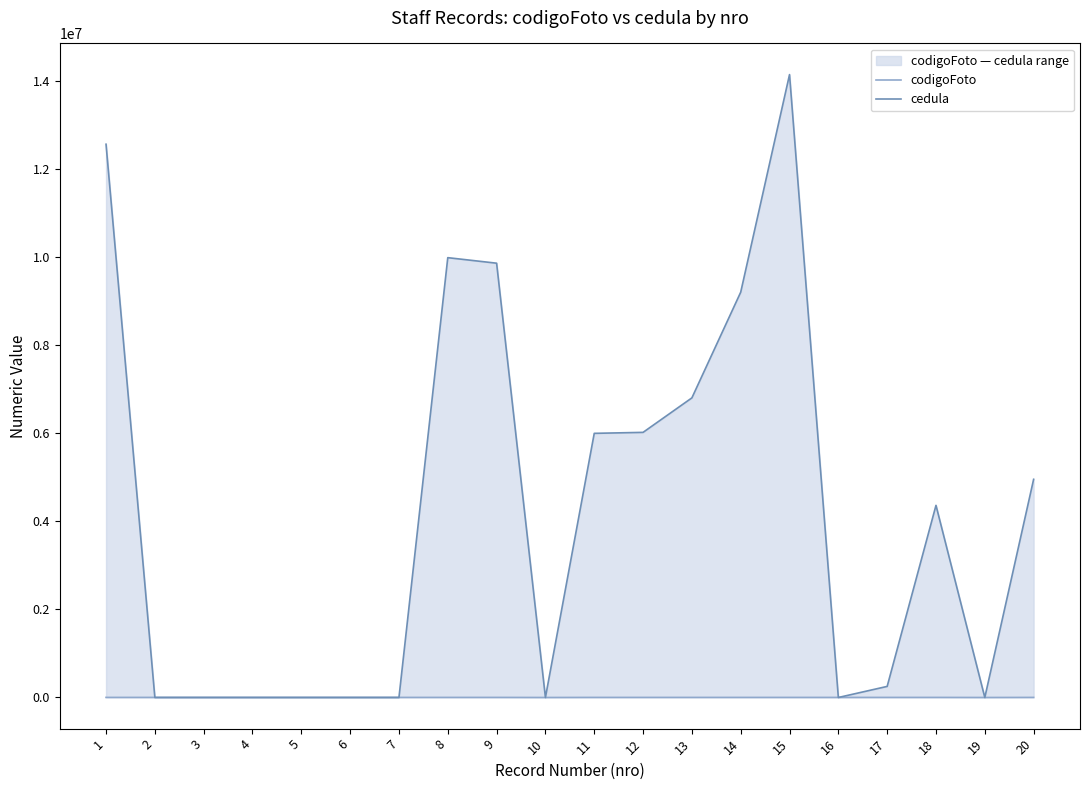

How many values in cedula are above zero?

11